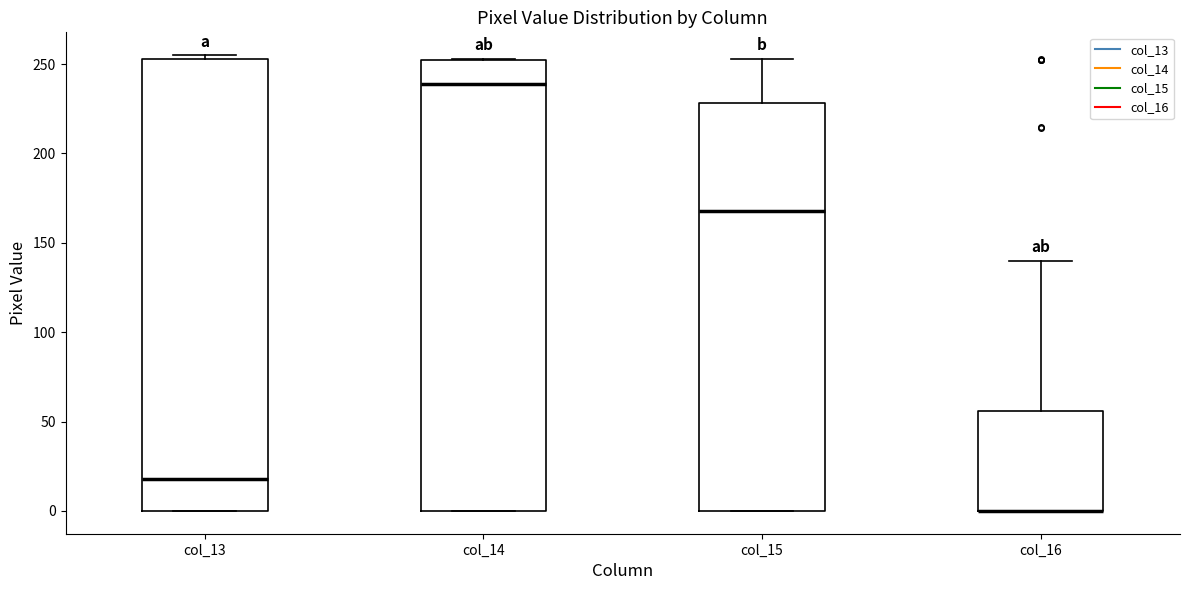

Reading left to right, transcribe this box plot: for each box, give where its median line is, the range the box spans, and where its two whiskers end, as read against the y-axis. The values are not printed on the chart, so give them approximately, as read against the axis.

col_13: median 20, box 0 to 255, whiskers 0 to 255 (just above the box's upper edge)
col_14: median 240, box 0 to 250, whiskers 0 to 255
col_15: median 170, box 0 to 230, whiskers 0 to 255
col_16: median 0 (drawn on the box's lower edge), box 0 to 55, whiskers 0 to 140